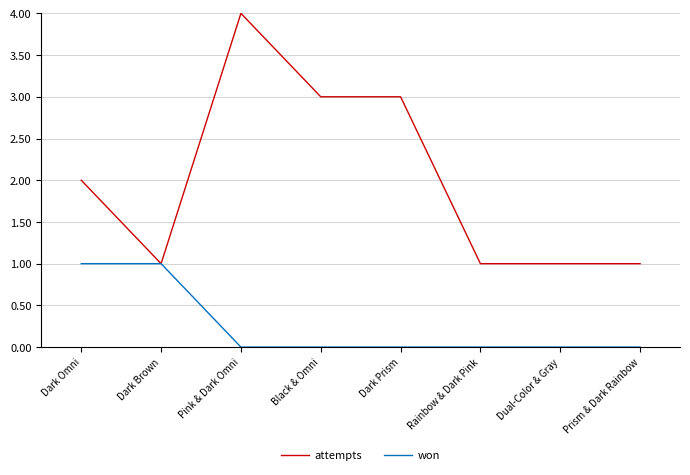

What is the total value across all series at Prism & Dark Rainbow?

1